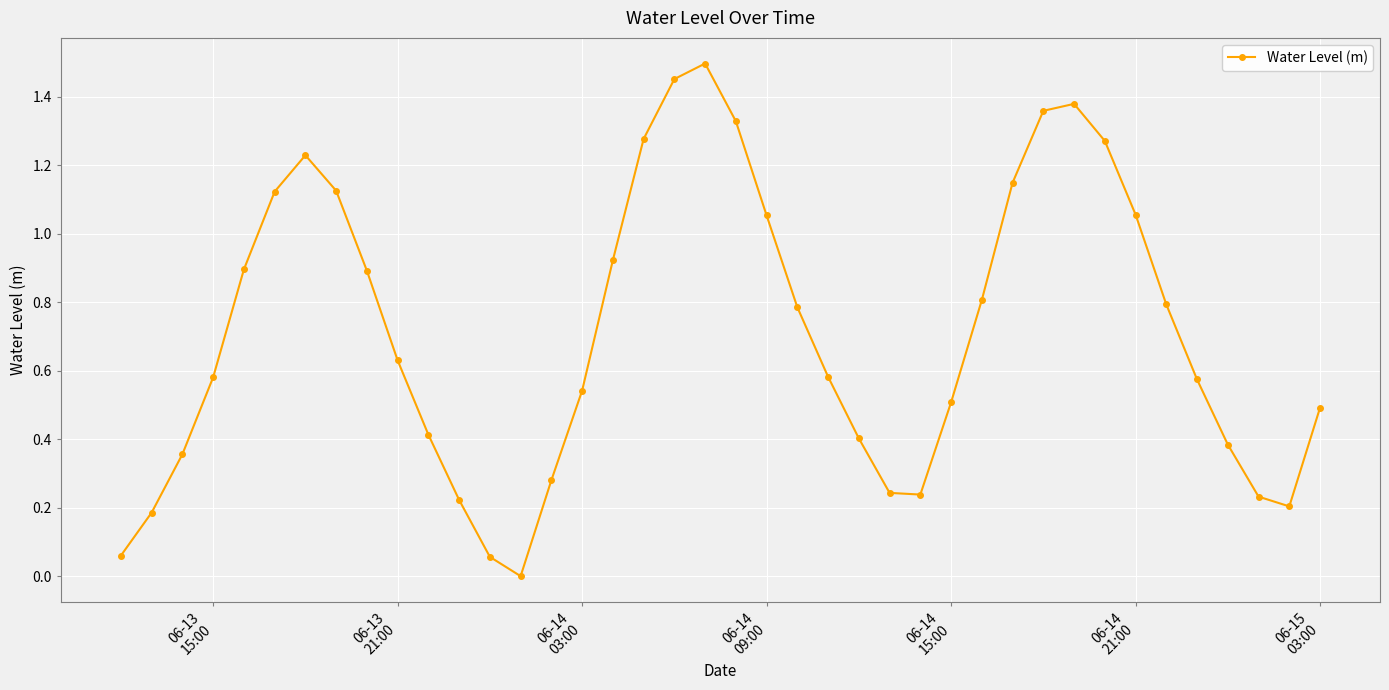

What is the average value?

0.7